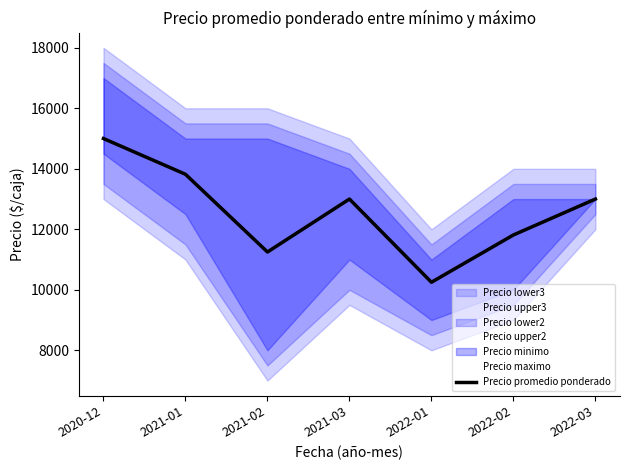

What is the greatest value displayed?

15000